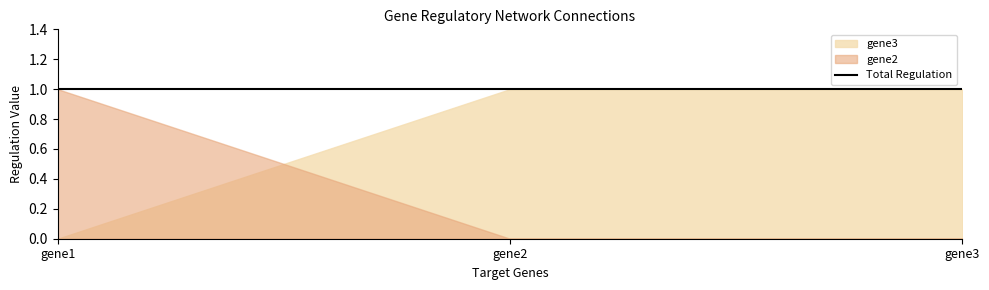

How many values in gene3 are above zero?

2